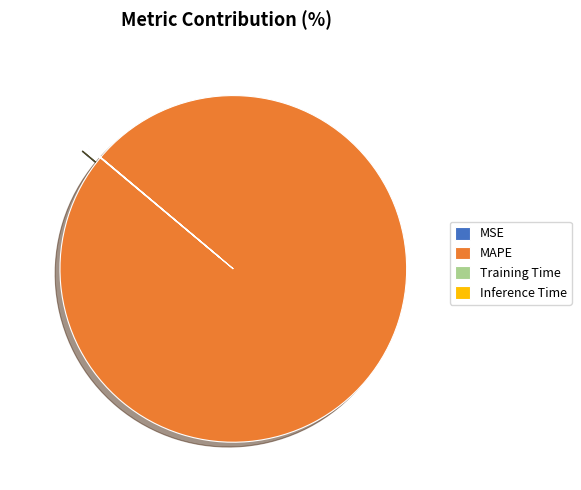

Does any single category account for the majority?

Yes